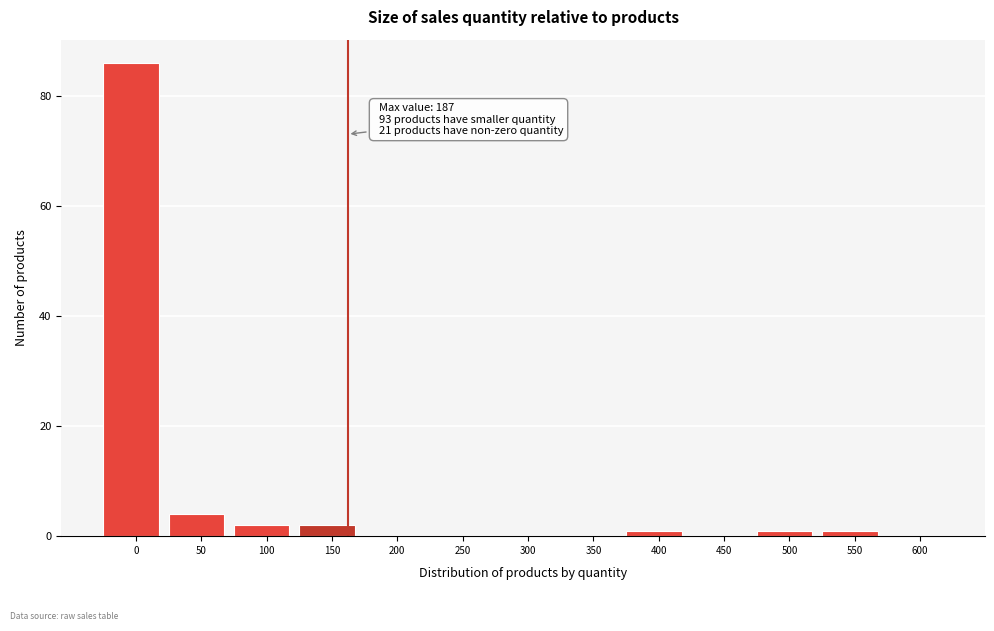

Reading left to right, what are all the values shown in this chart?

0=86	50=4	100=2	150=2	200=0	250=0	300=0	350=0	400=1	450=0	500=1	550=1	600=0